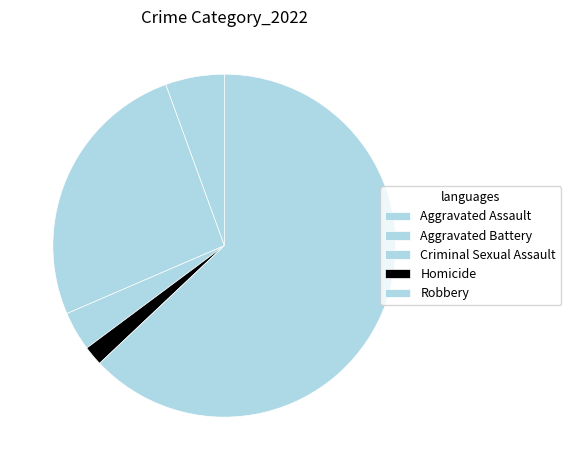

Count the number of slices in the pie.

5